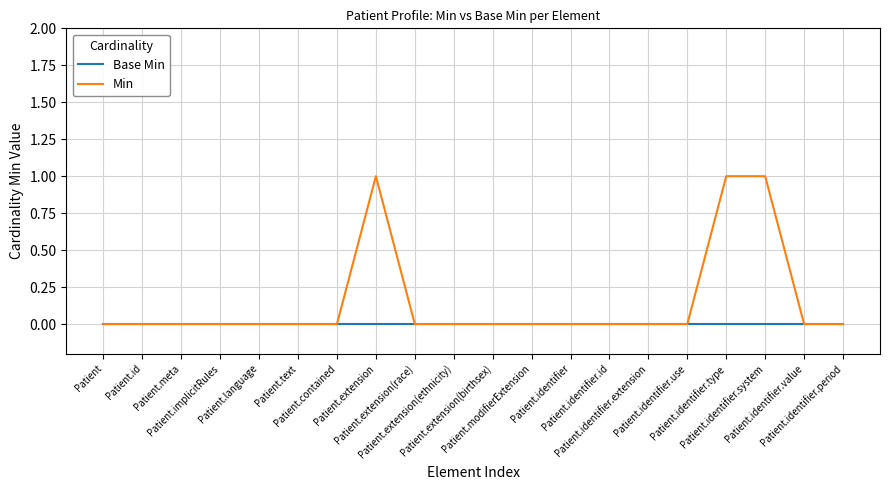

Which series has the widest spread of values?

Min